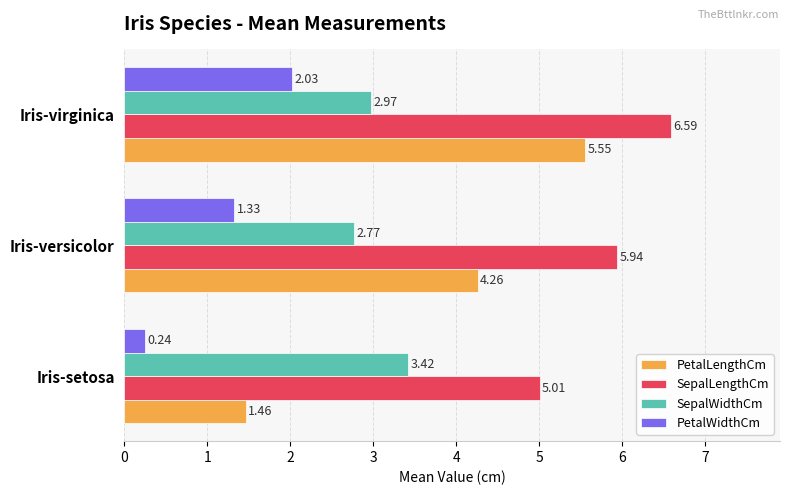

How many distinct data groups are displayed?

4